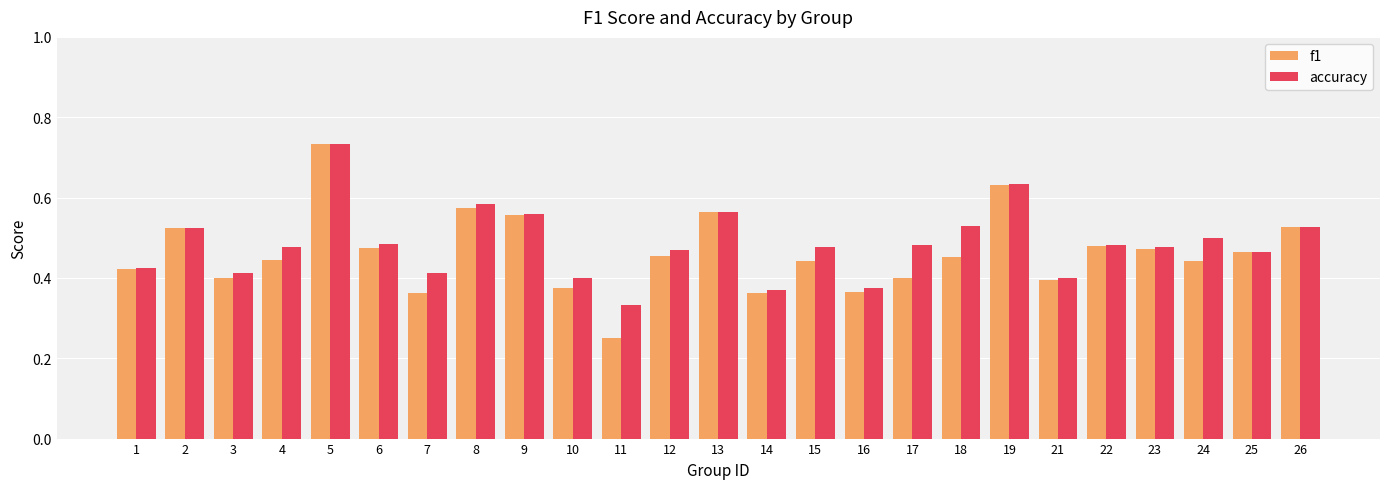

Which category has the highest value in the f1 series?

5